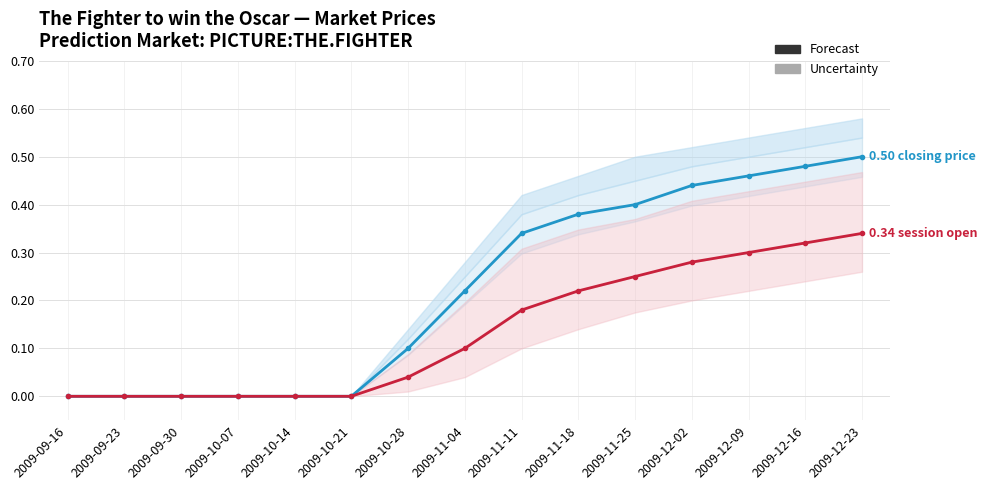

How many lines are shown in the chart?

2